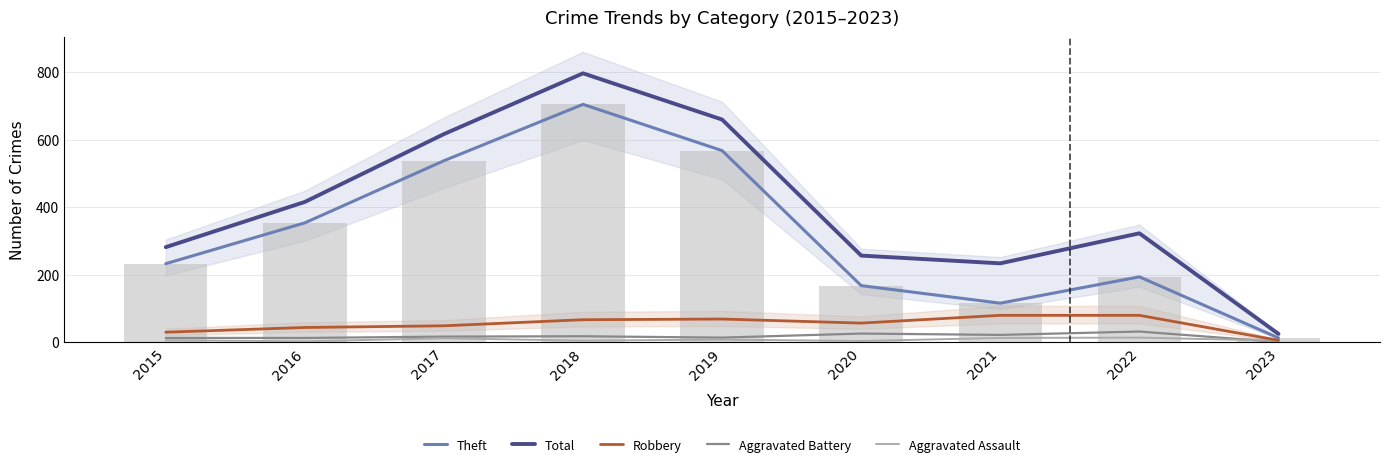

At how many categories does at least one series exceed 251?

7